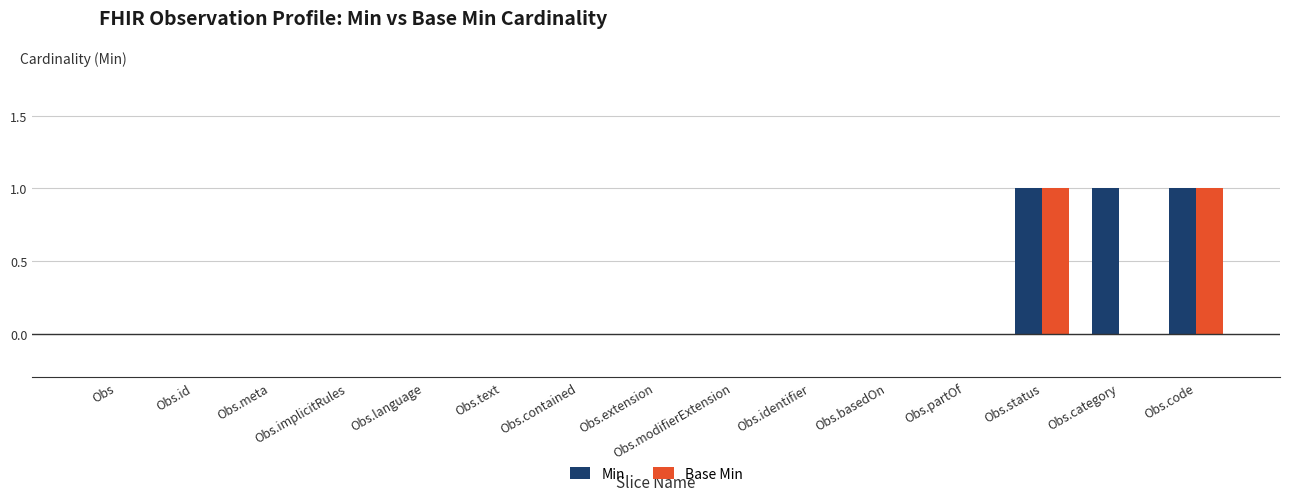

How many distinct data groups are displayed?

2